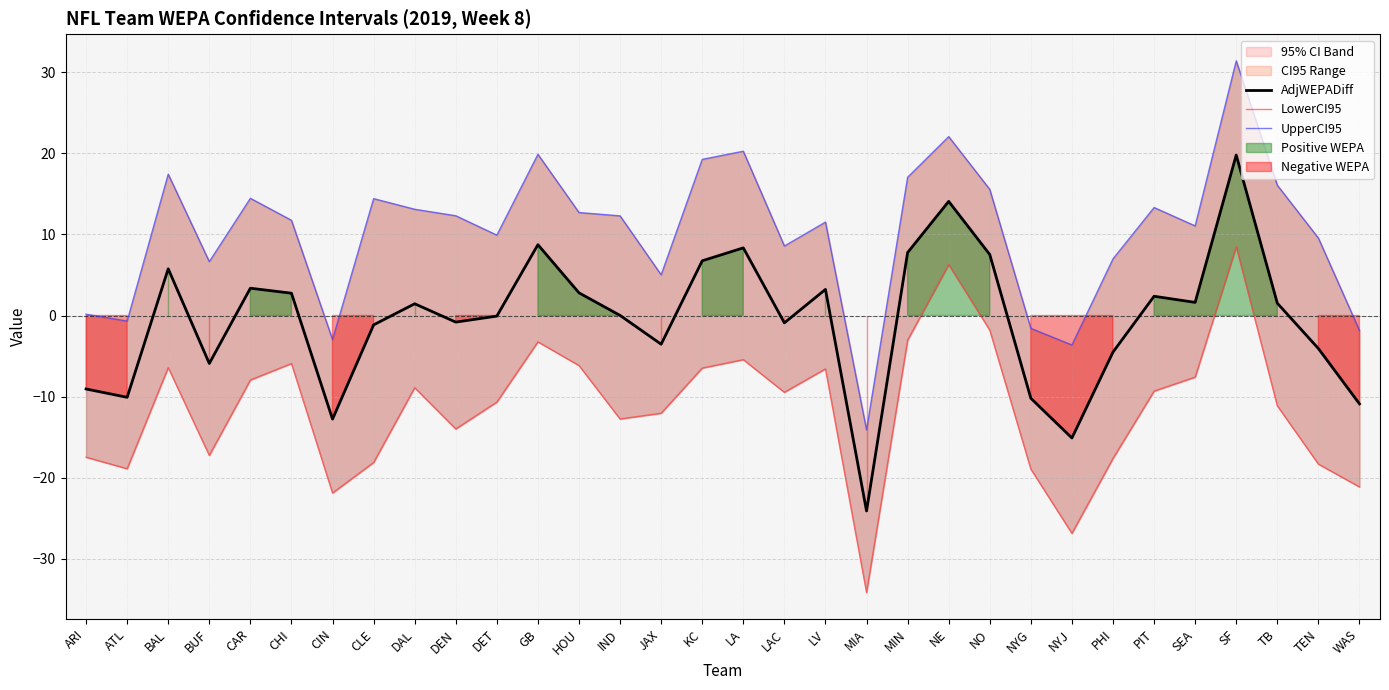

In LowerCI95, how many points are lower than both neighbors (excluding endpoints)?

8